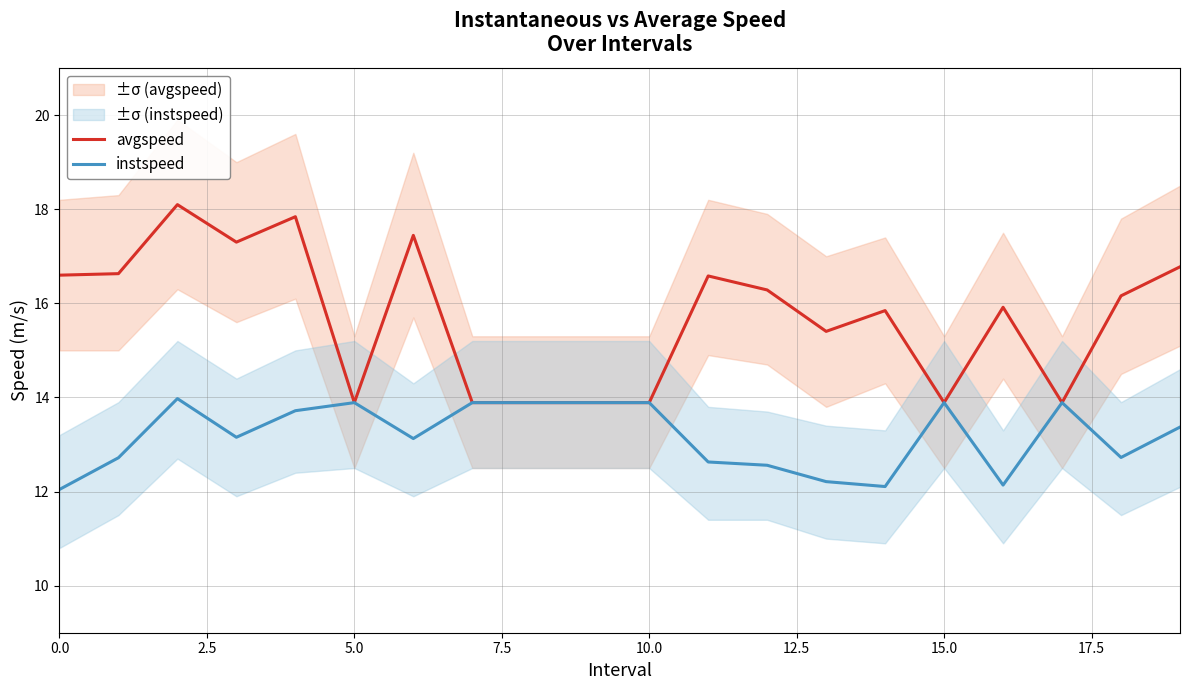

What position from the right is 12?

8